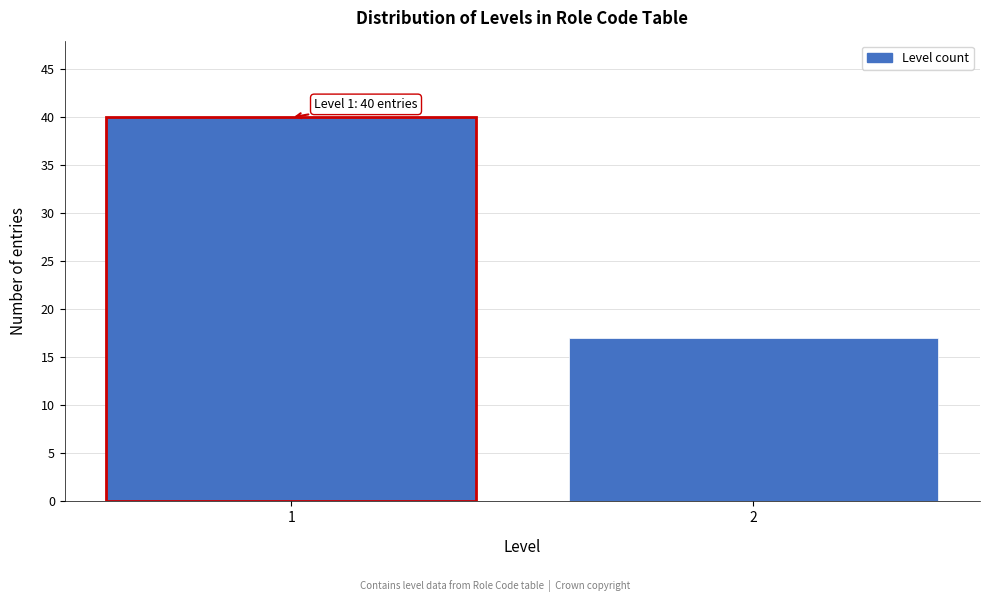

Reading right to left, extract all data points from this chart.

17	40